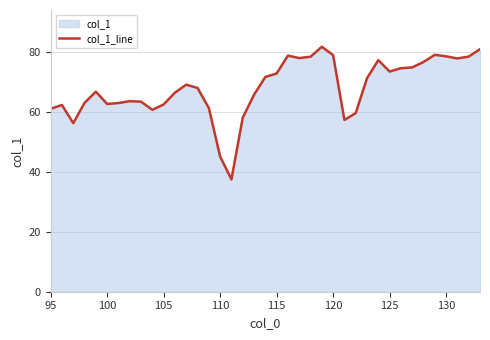

The chart shows a value of 61.1 at 95. True or false?

True